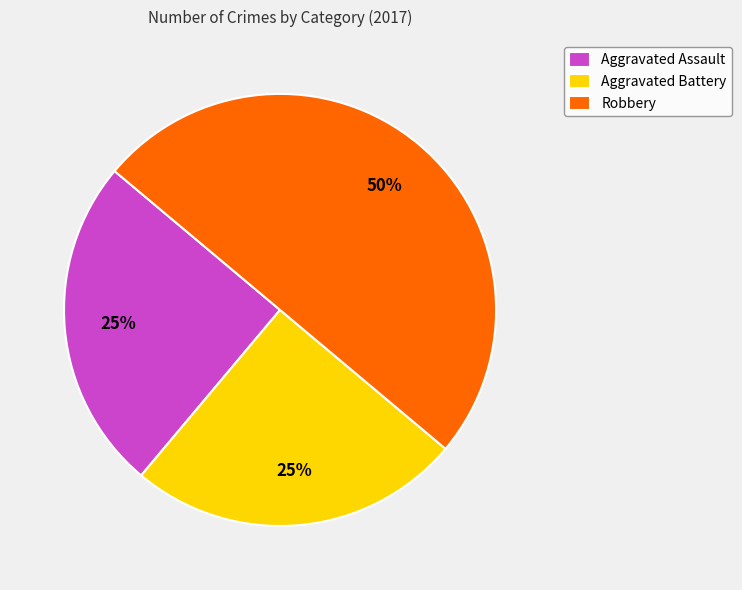

The Aggravated Assault slice represents 31% of the pie. True or false?

False